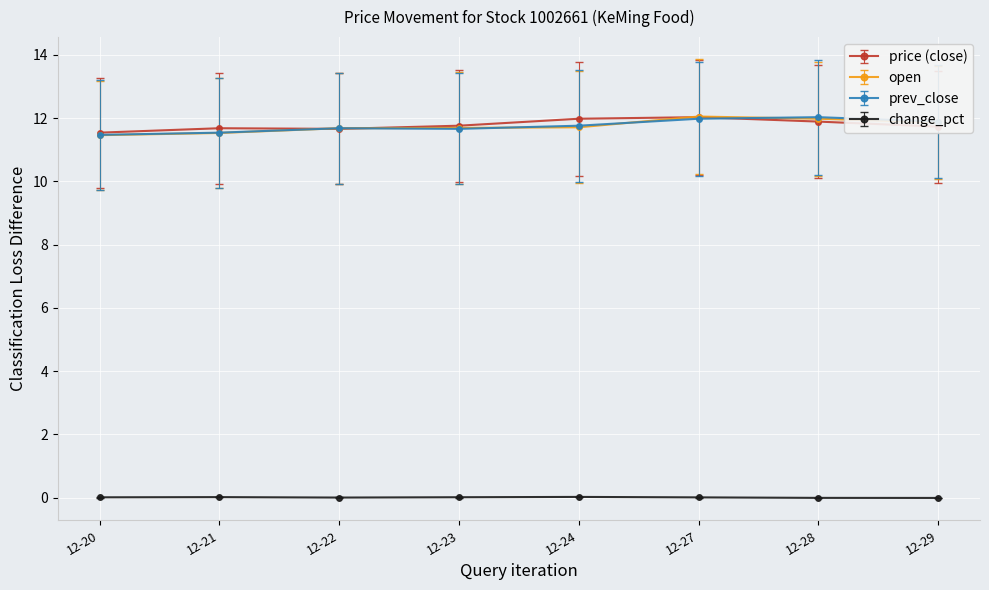

Is the value of prev_close at 12-20 greater than the value of change_pct at 12-20?

Yes